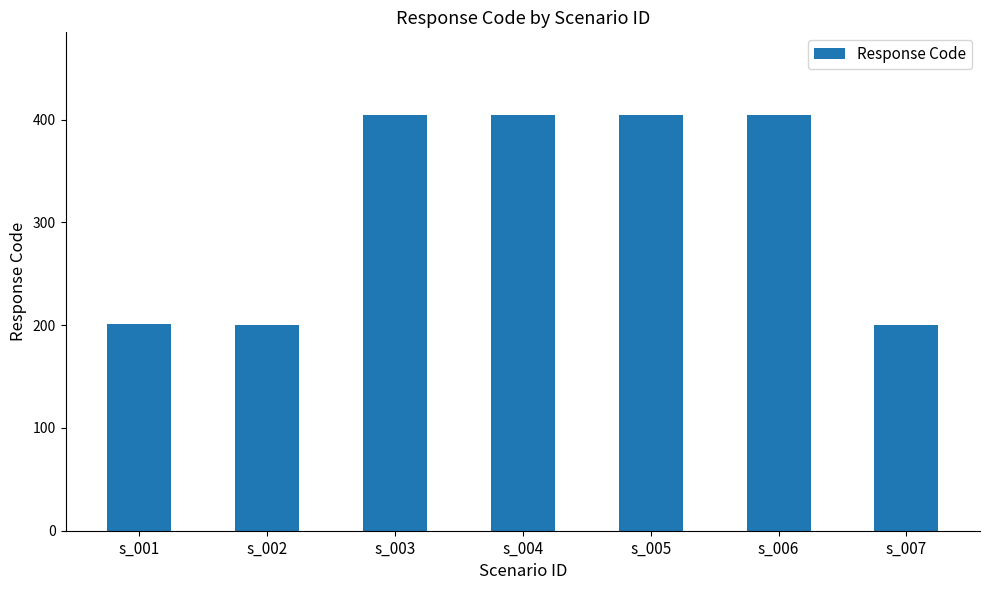

How many values are below 404?

3